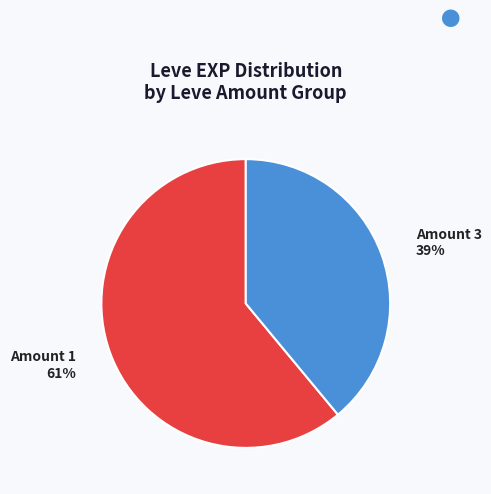

Is it true that Amount 1 is 49% of the pie?

False